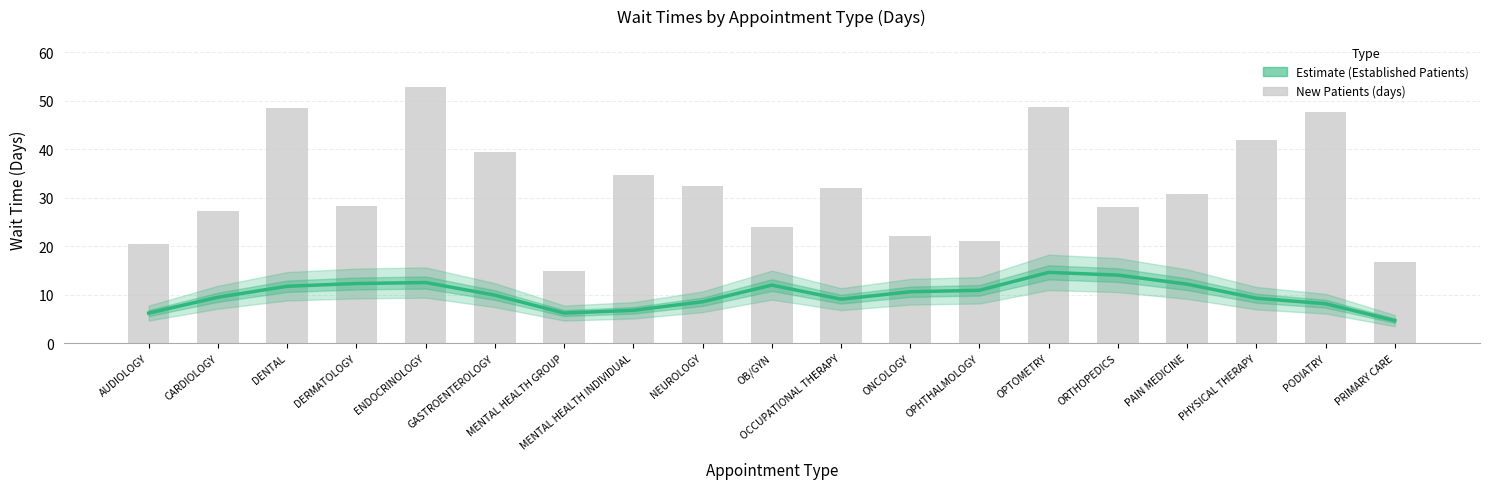

What position from the right is OPHTHALMOLOGY?

7